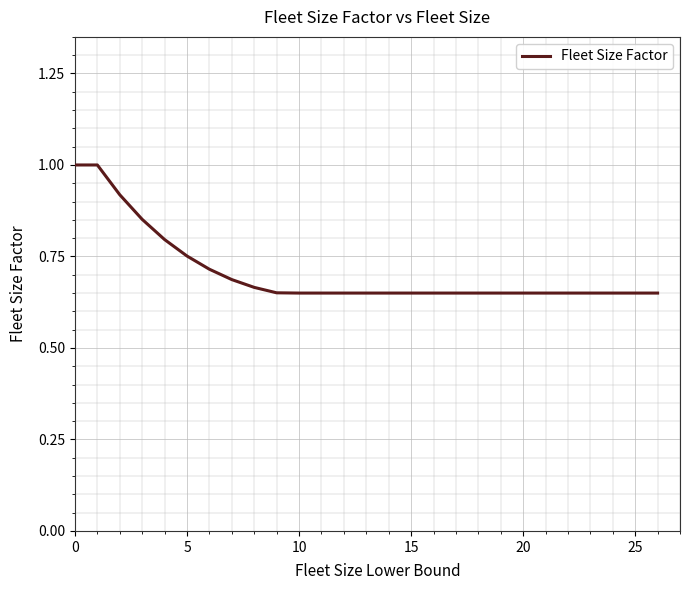

What is the maximum value shown in the chart?

1.0